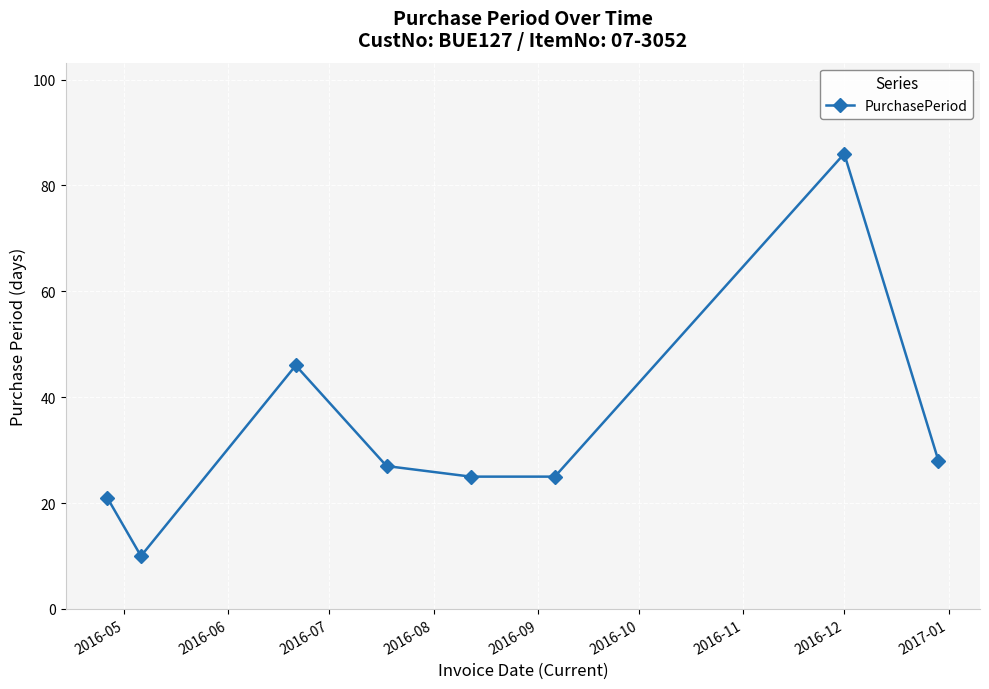

Is this an area chart (filled region under the line)?

No